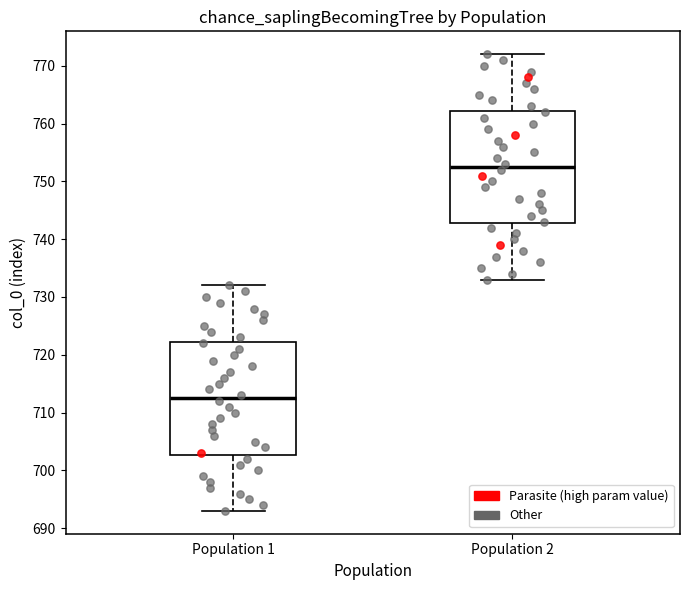

Which box has the lowest median line?

Population 1